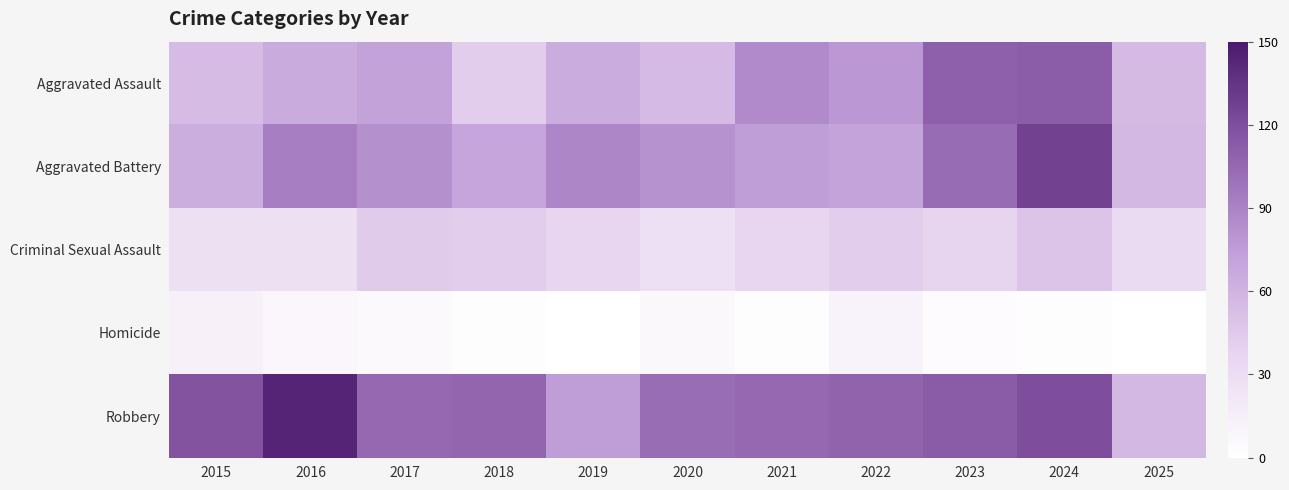

Which label corresponds to the smallest value in the chart?

2019